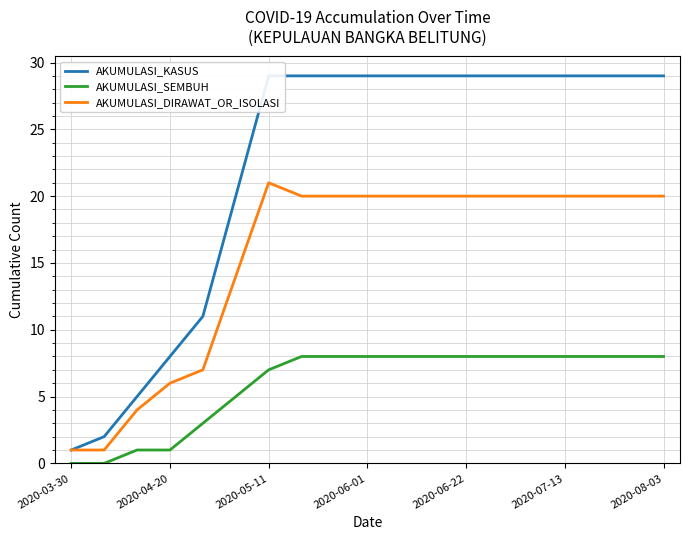

True or false: AKUMULASI_DIRAWAT_OR_ISOLASI and AKUMULASI_SEMBUH intersect in this chart.

False